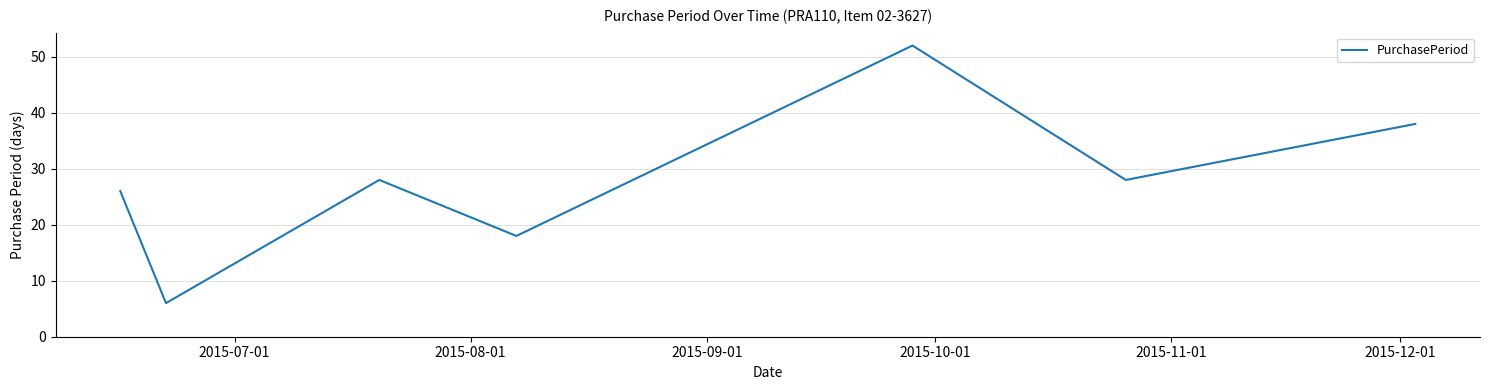

What is the difference between the maximum and minimum values?

46